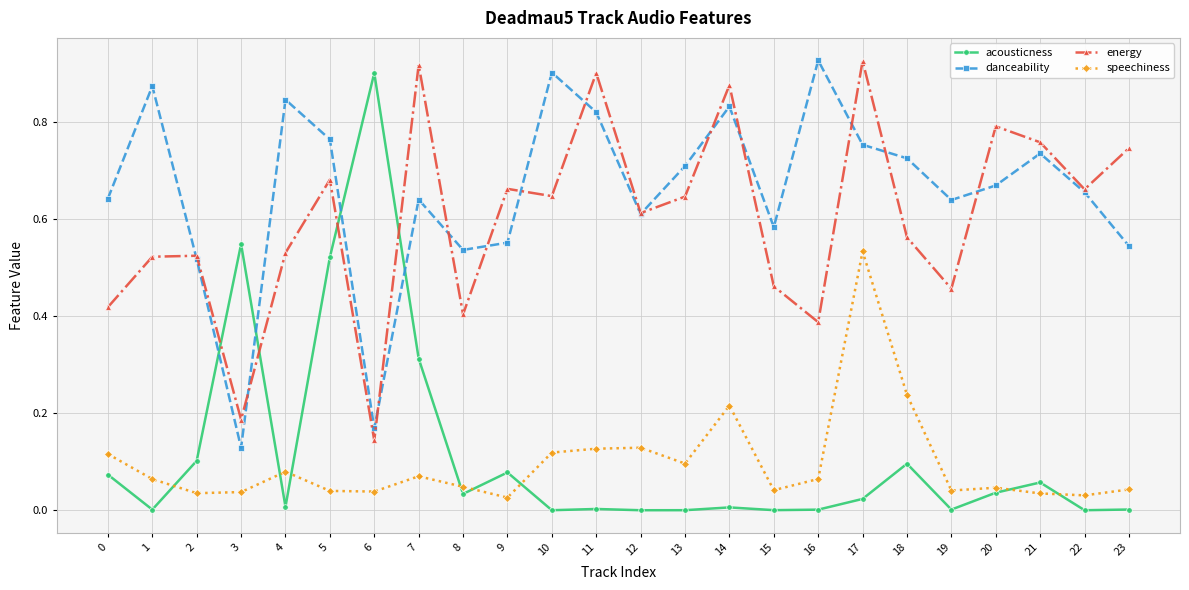

At how many categories does at least one series exceed 0?

24